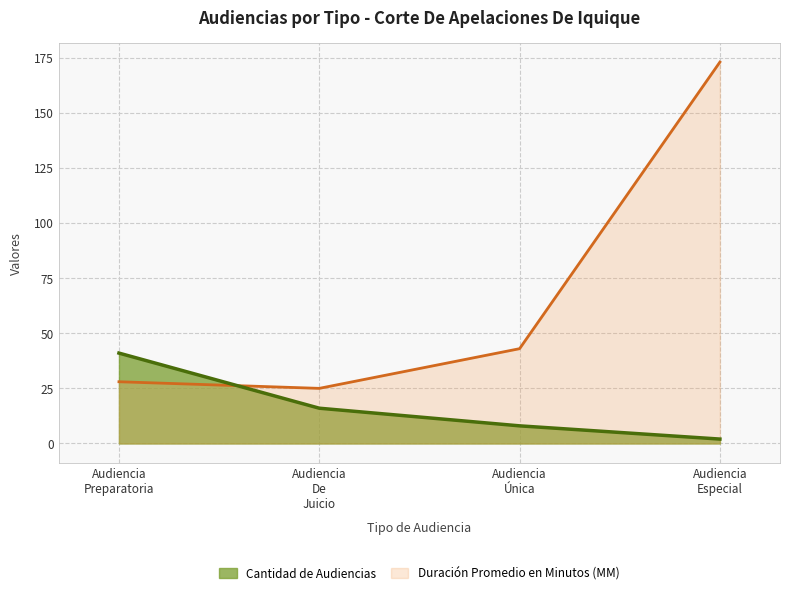

What is the minimum value shown in the chart?

2